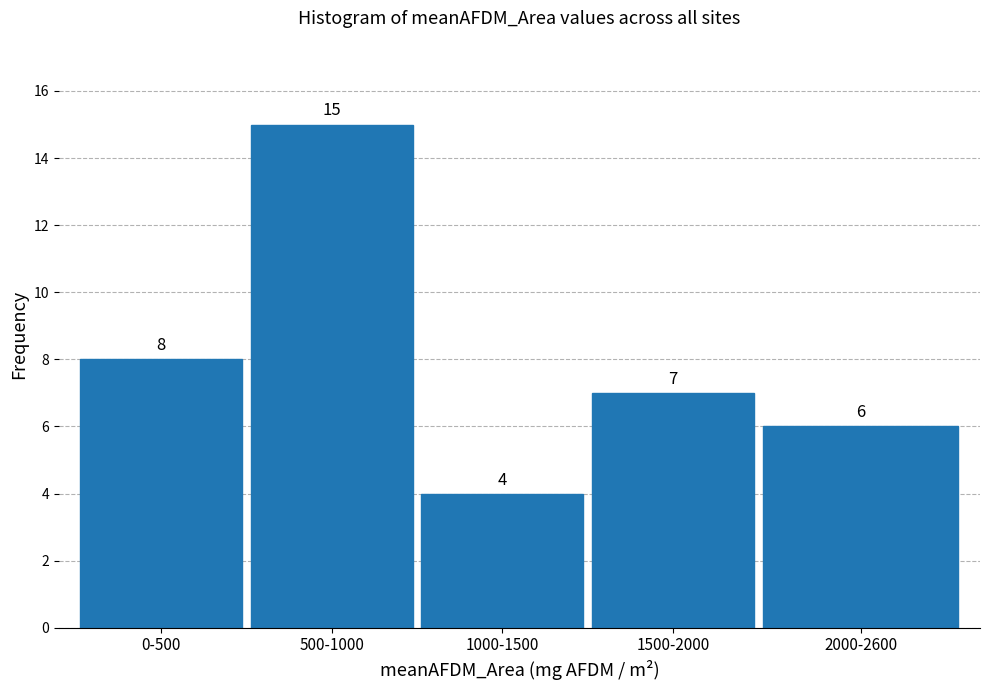

Reading left to right, transcribe all the data shown in this chart.

8	15	4	7	6